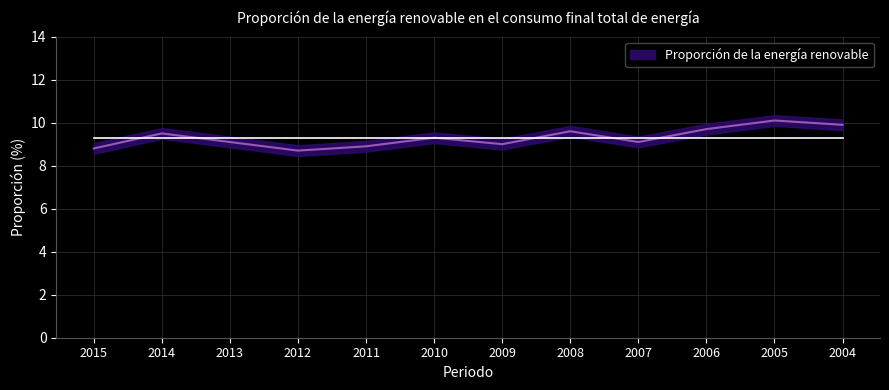

What is the value of the 11th point from the left?

10.1